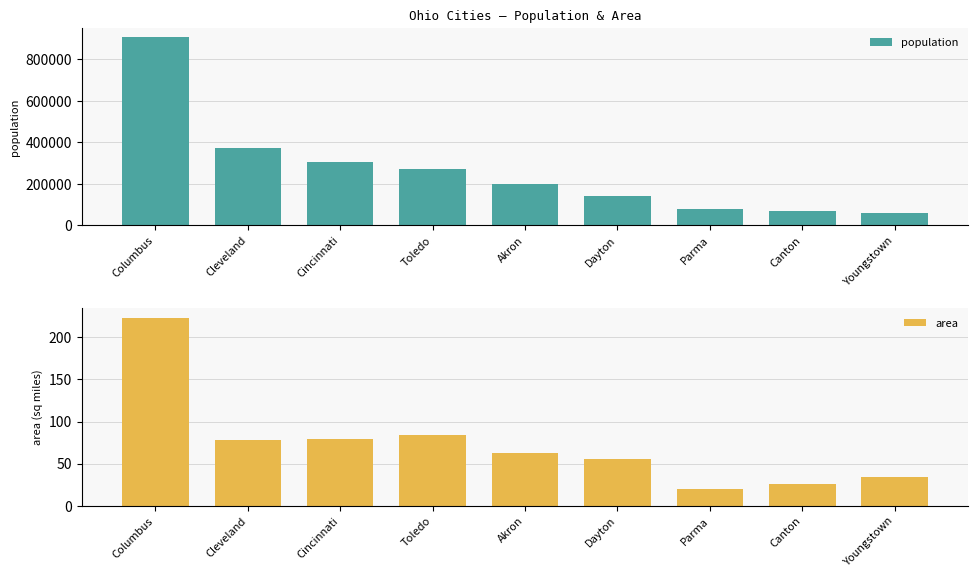

What is the total value across all series at Akron?

197659.4